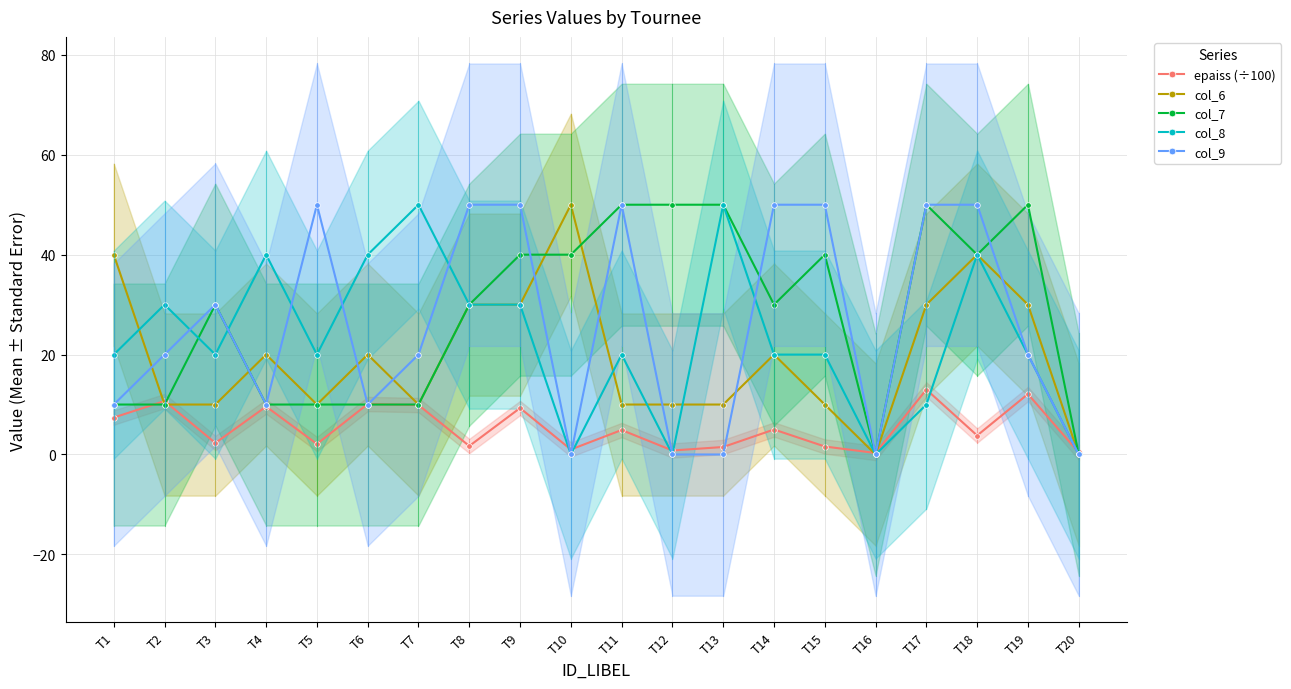

Which label corresponds to the largest value in the chart?

T10